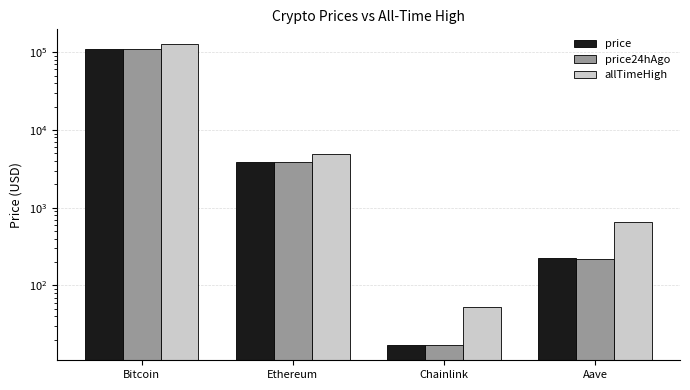

Where is price nearest to the value 55137?

Ethereum